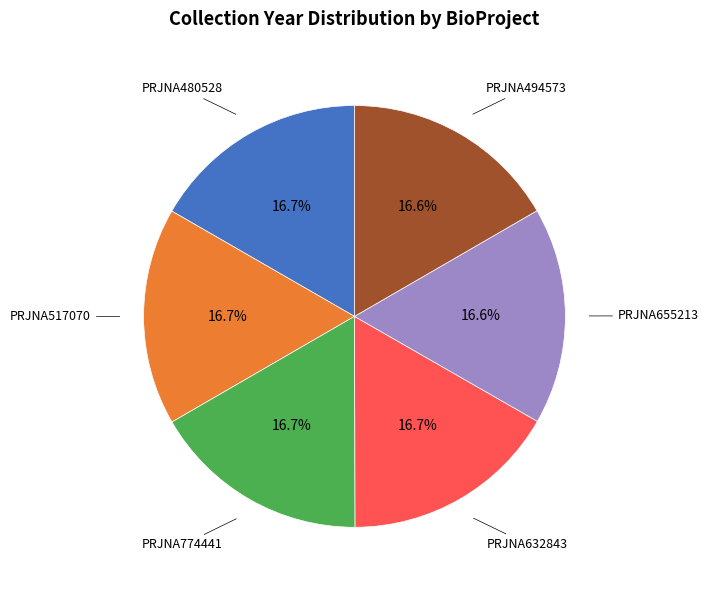

Does any single category account for the majority?

No